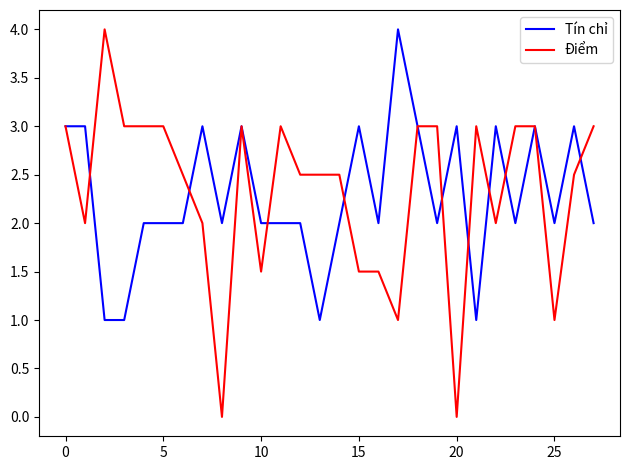

What is the maximum value shown in the chart?

4.0